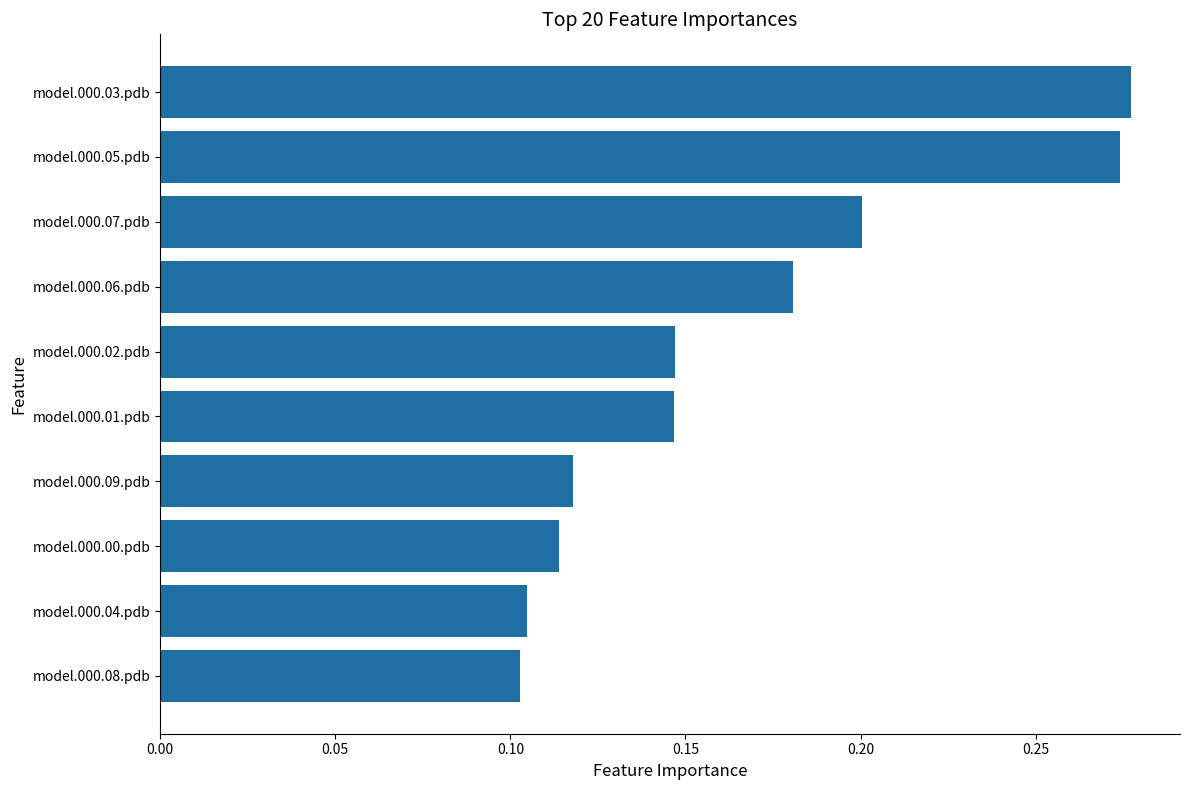

How many values are between 0 and 1?

10